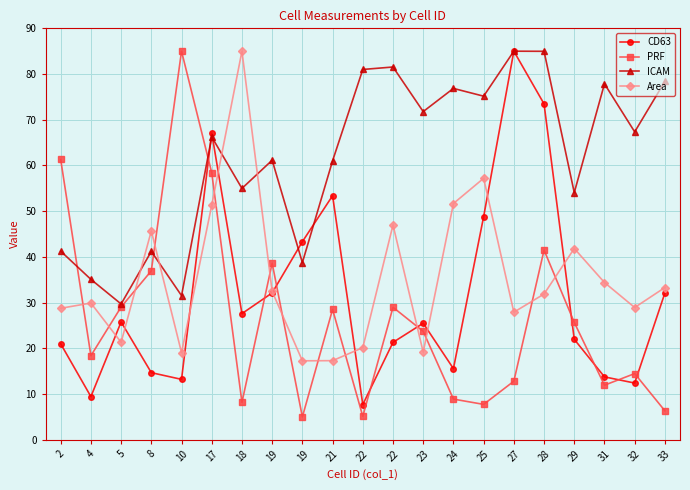

Where do CD63 and Area first cross each other?

4 and 5